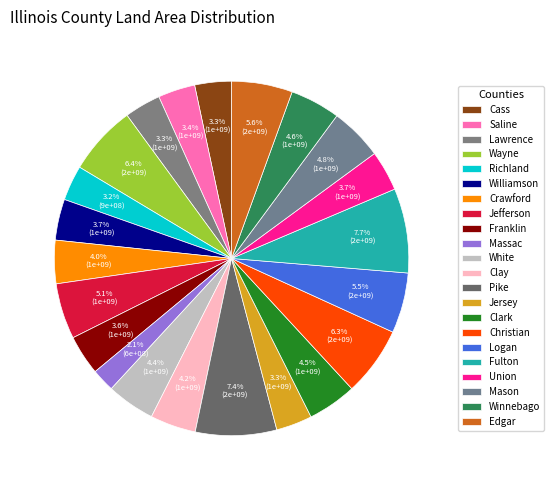

Count the number of slices in the pie.

22